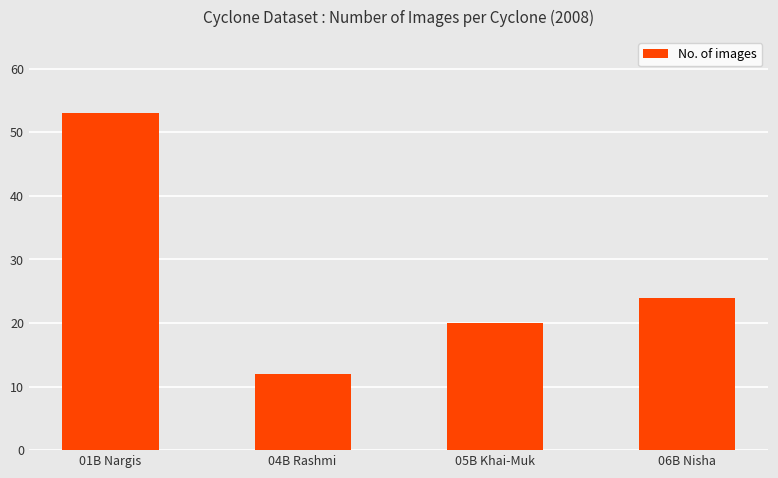

What is the label of the 2nd bar from the right?

05B Khai-Muk